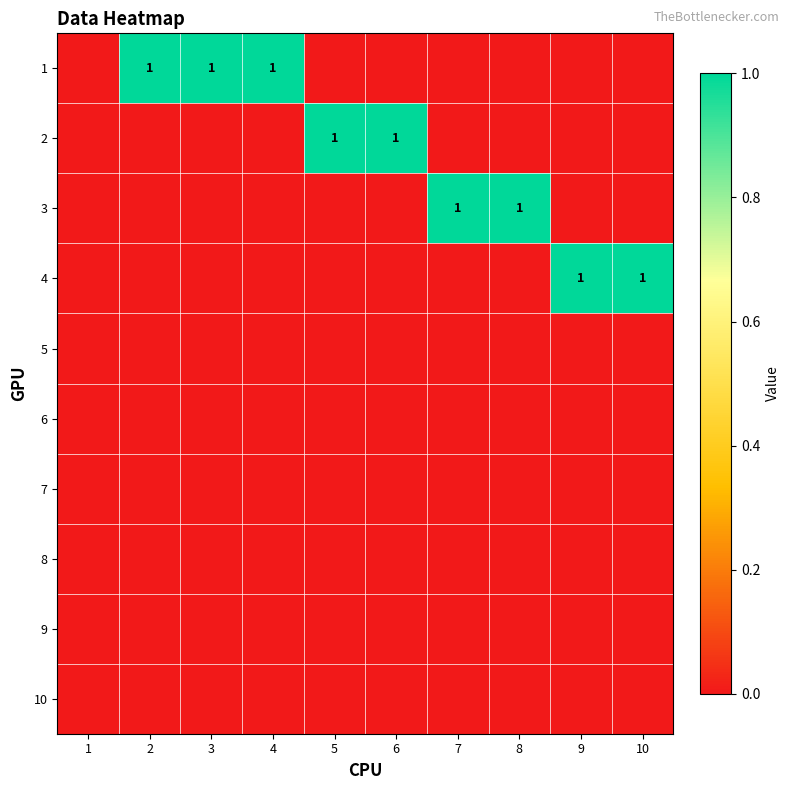

At how many categories does at least one series exceed 0?

9